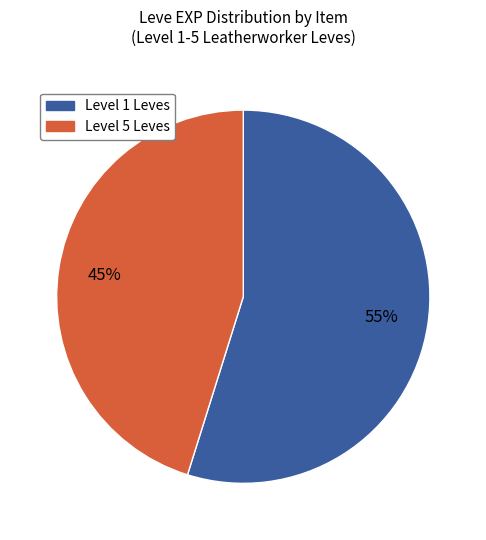

True or false: Level 1 Leves accounts for 55% of the total.

True